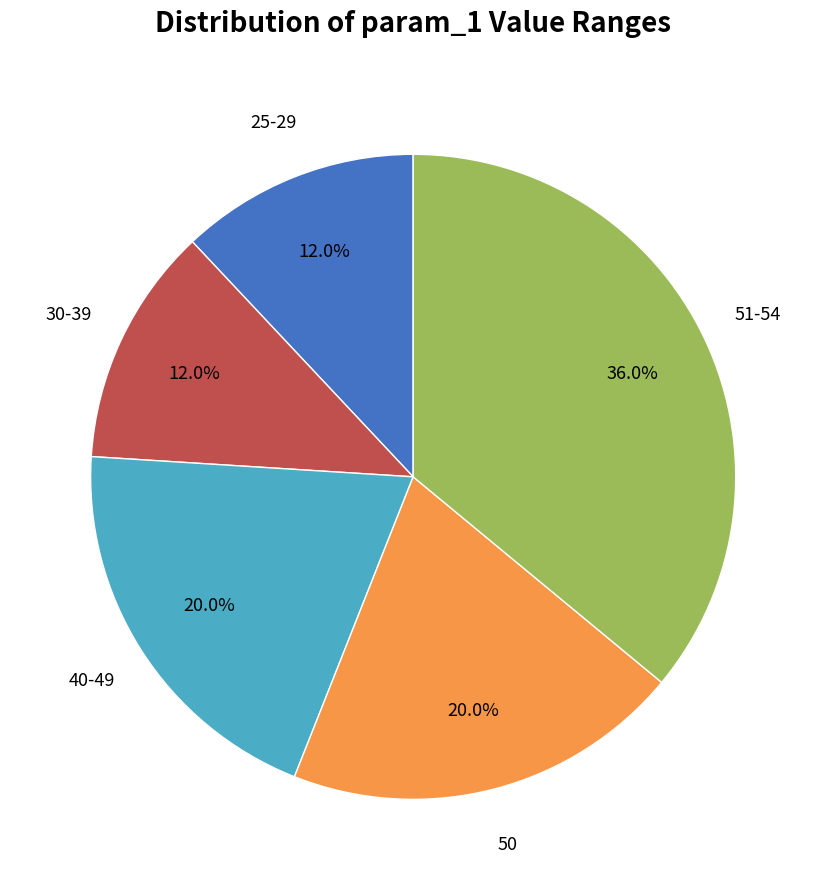

Is there any slice that represents more than half of the pie?

No